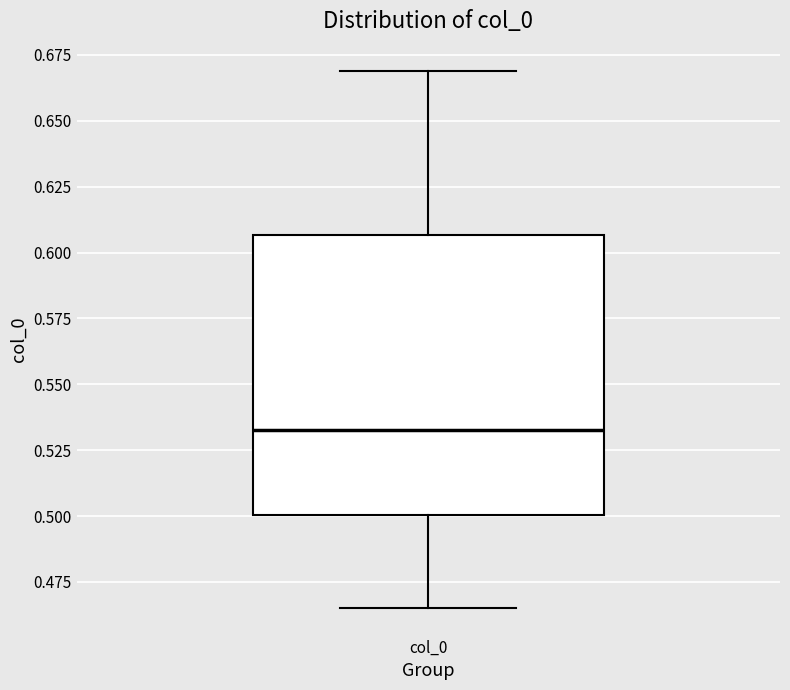

Where does the median line of the box for col_0 sit on the y-axis? The values are not printed on the chart, so give them approximately, as read against the axis.

0.535